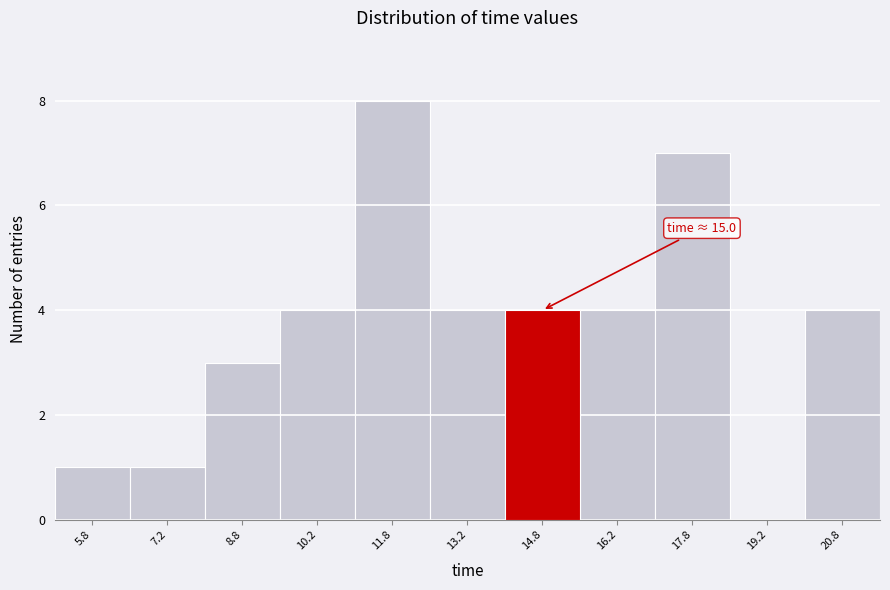

Over which range of the x-axis is the bar tallest?

11.0 to 12.5